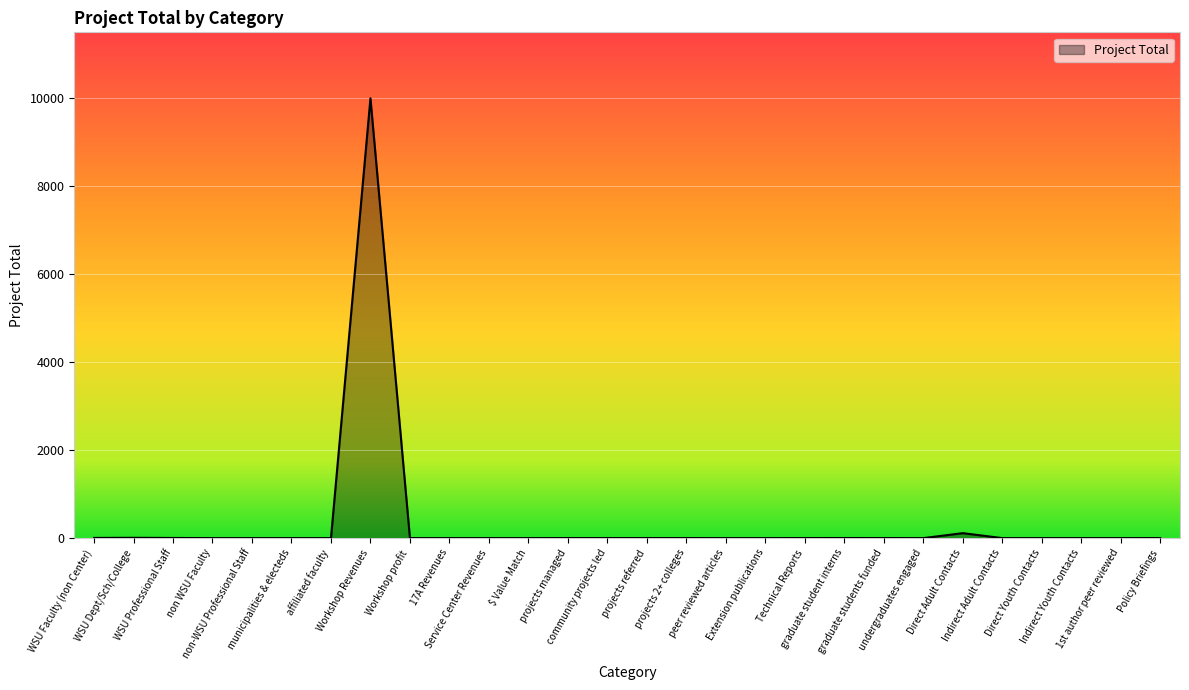

At which category does the chart reach its peak across all series?

Workshop Revenues